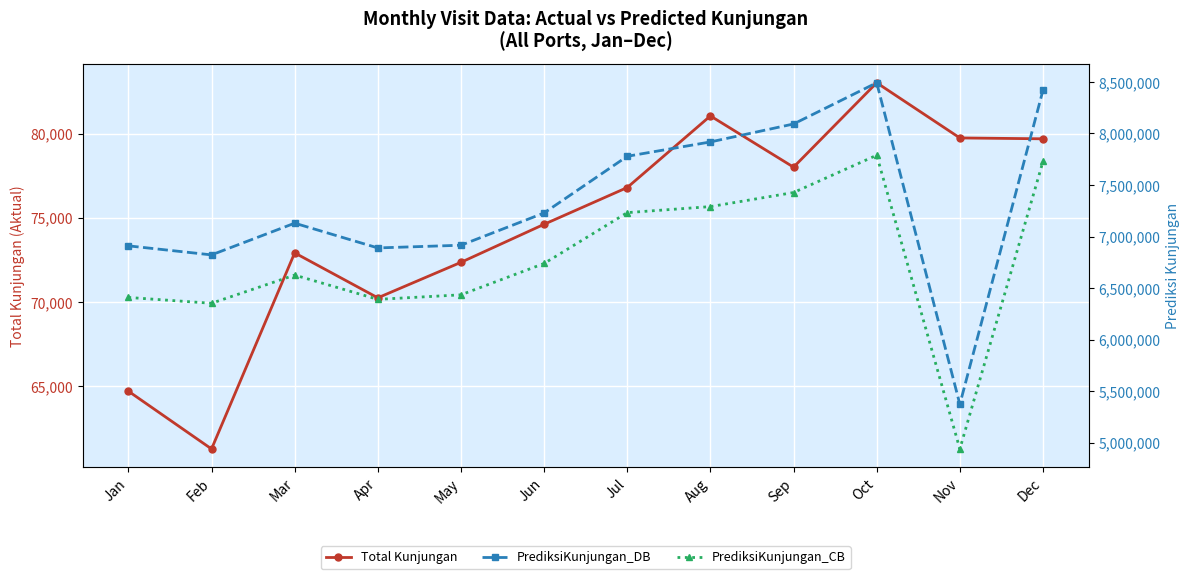

What is the value of the PrediksiKunjungan_CB point at the 1st from the left?

6409181.0